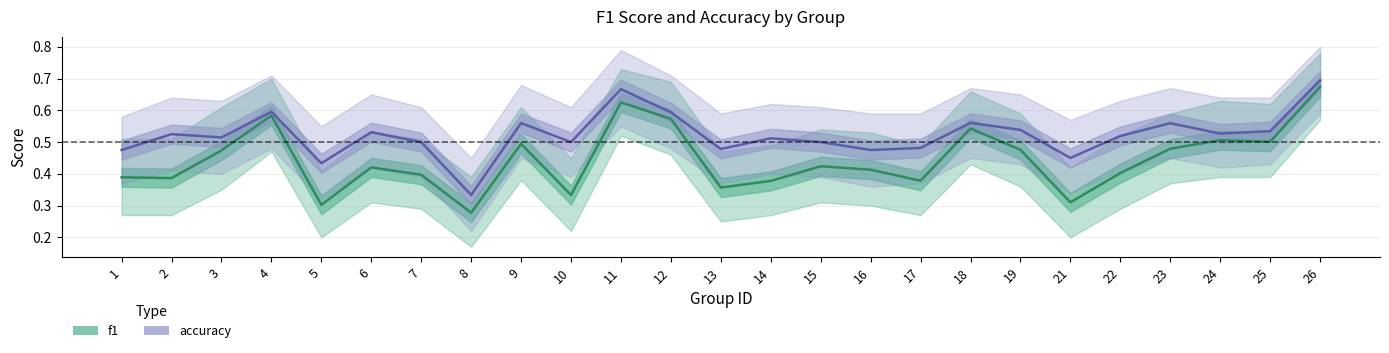

True or false: f1 and accuracy intersect in this chart.

False